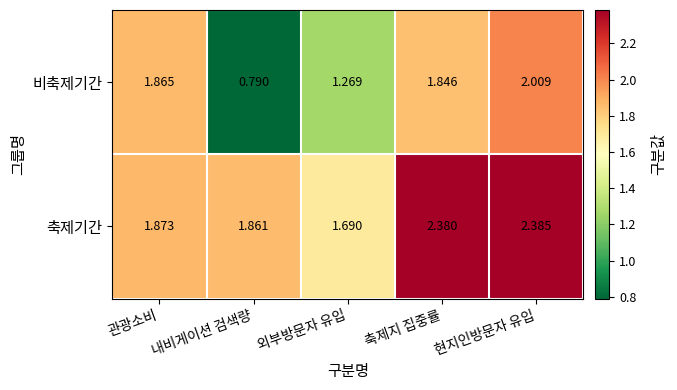

At which label does 비축제기간 first exceed 1?

관광소비